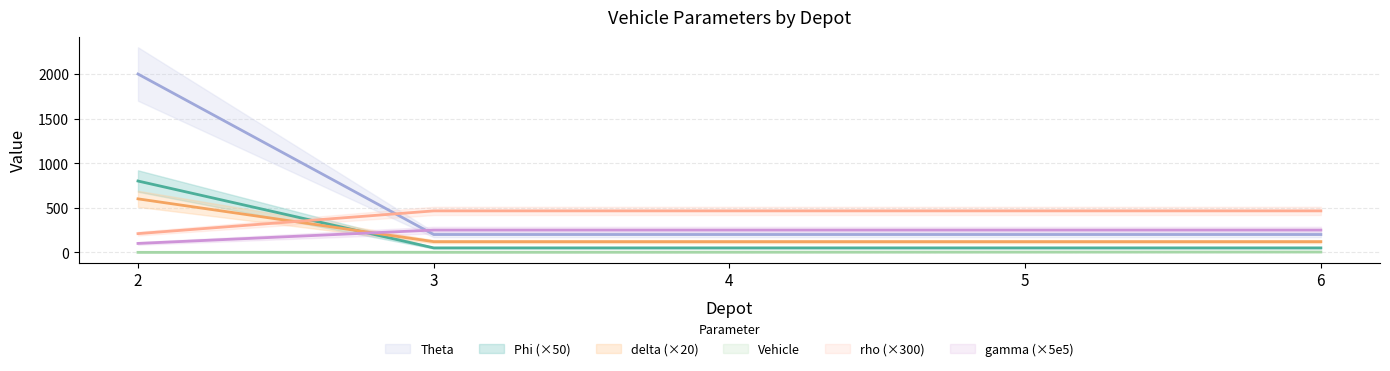

Reading right to left, extract all data points from this chart.

Vehicle: 6=4	5=3	4=2	3=1	2=0
Phi: 6=200	5=200	4=200	3=200	2=2000
Theta: 6=50	5=50	4=50	3=50	2=800
rho: 6=120	5=120	4=120	3=120	2=600
delta: 6=465	5=465	4=465	3=465	2=210
gamma: 6=250	5=250	4=250	3=250	2=100